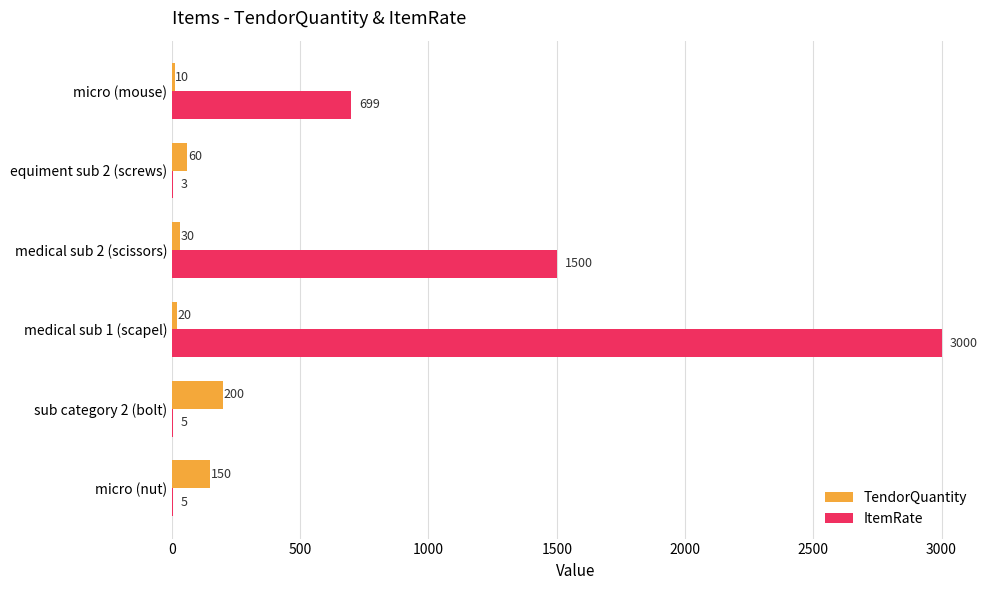

What is the maximum value for ItemRate?

3000